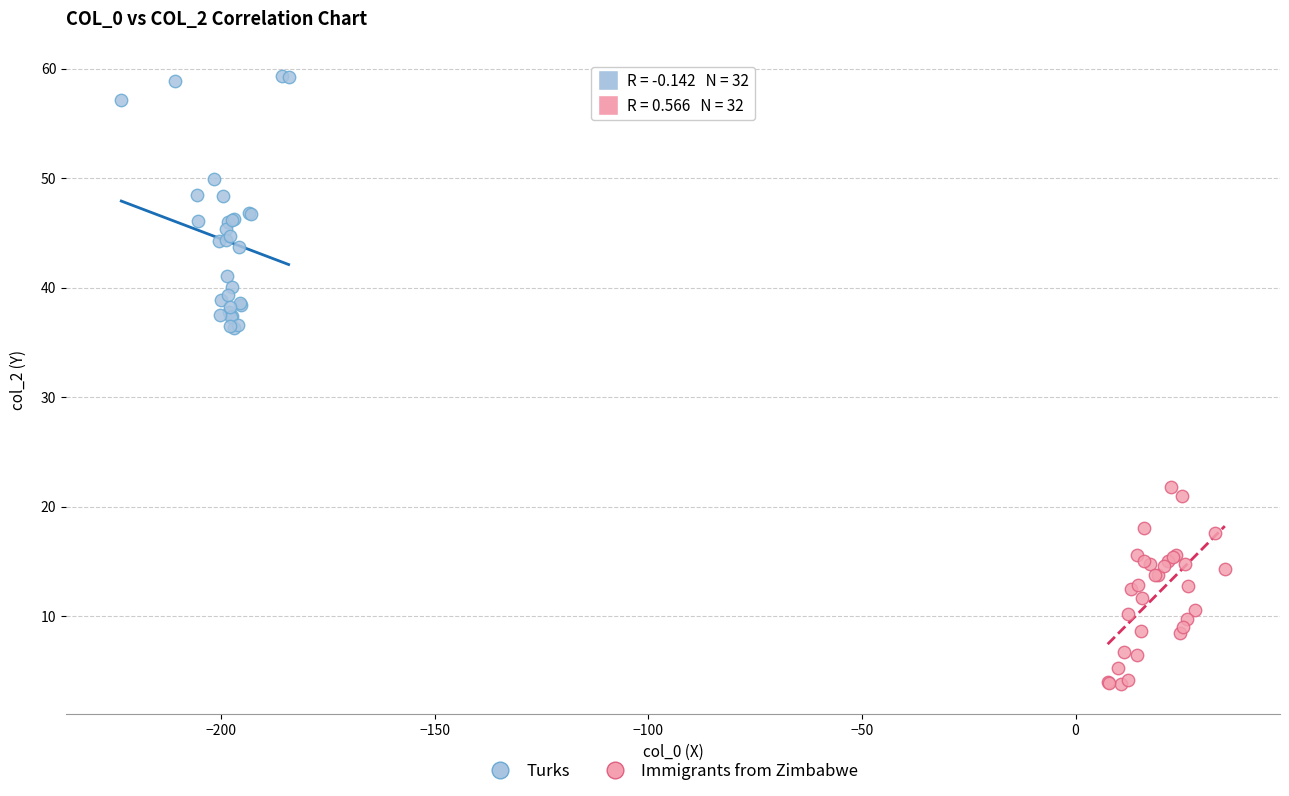

Which series contains the lowest Y value?

Immigrants from Zimbabwe